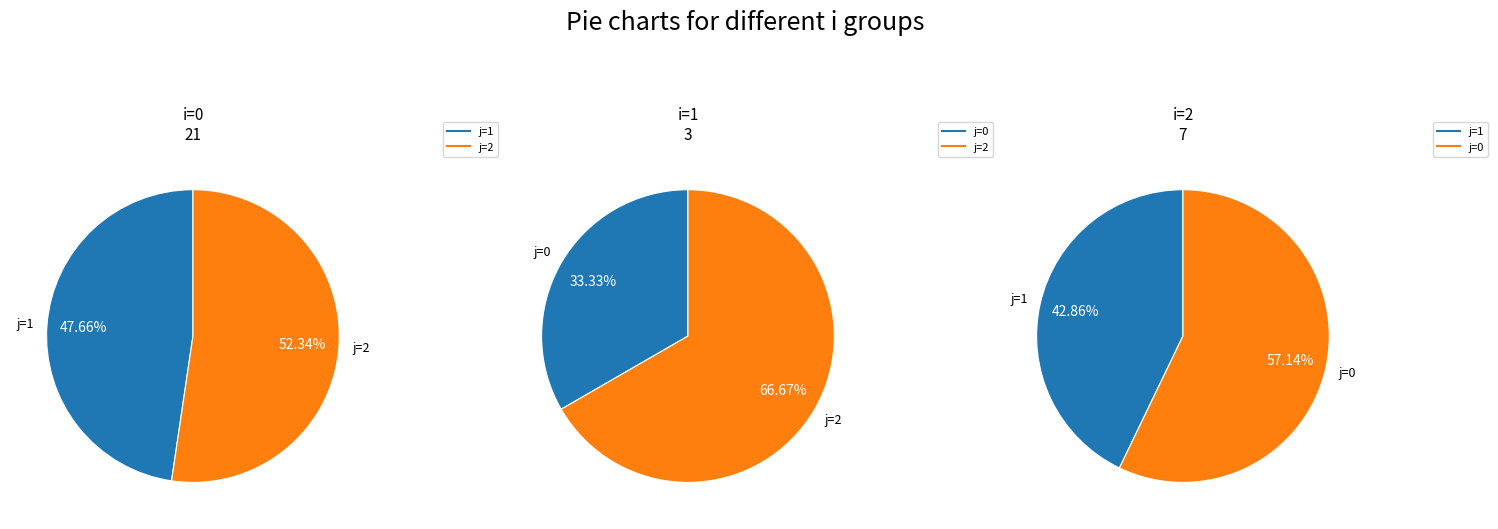

What is the largest slice in the pie chart?

1